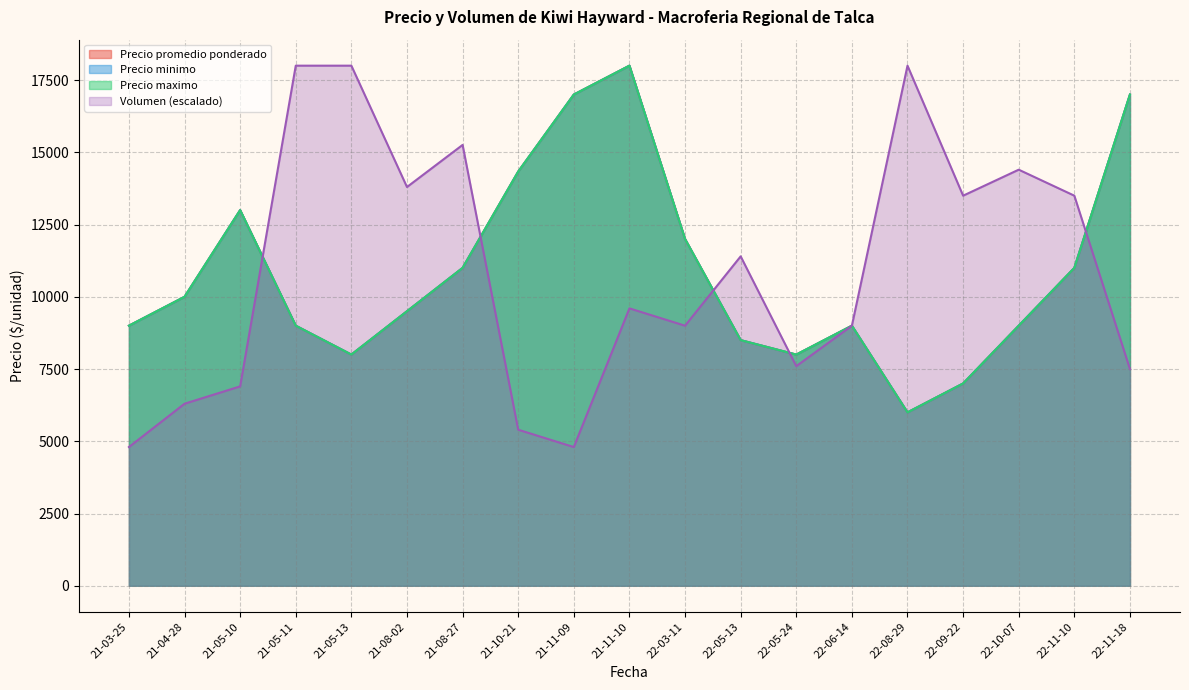

The Precio promedio ponderado series shows 2821 at 2022-06-14. True or false?

False